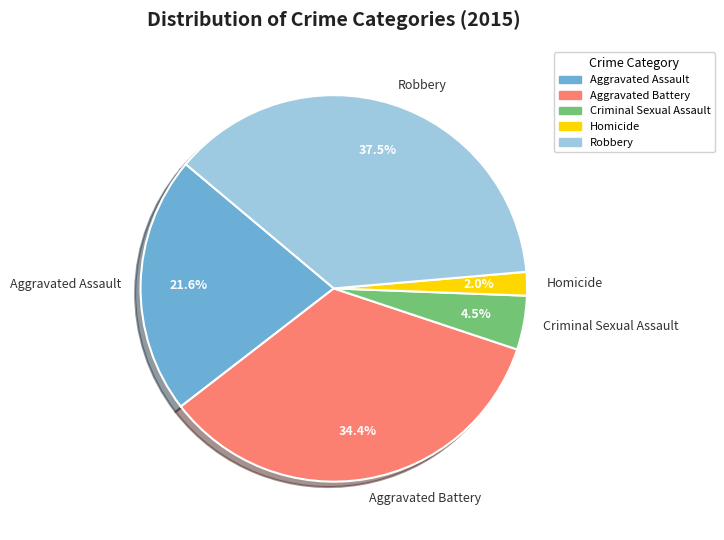

What is the largest slice in the pie chart?

Robbery